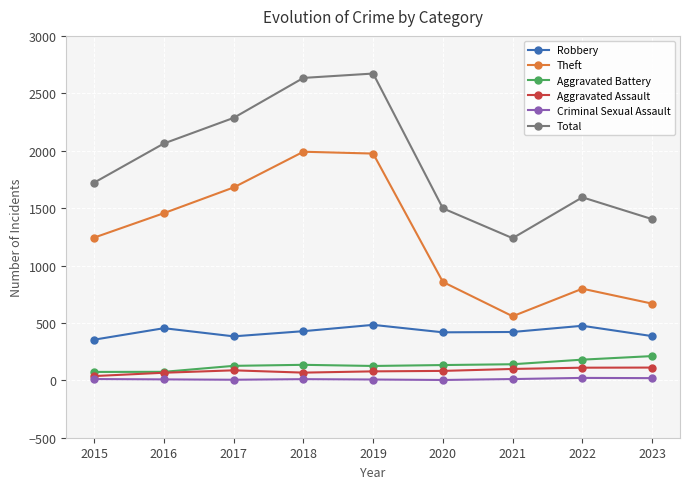

True or false: Theft has more than 0 points higher than both neighbors.

True